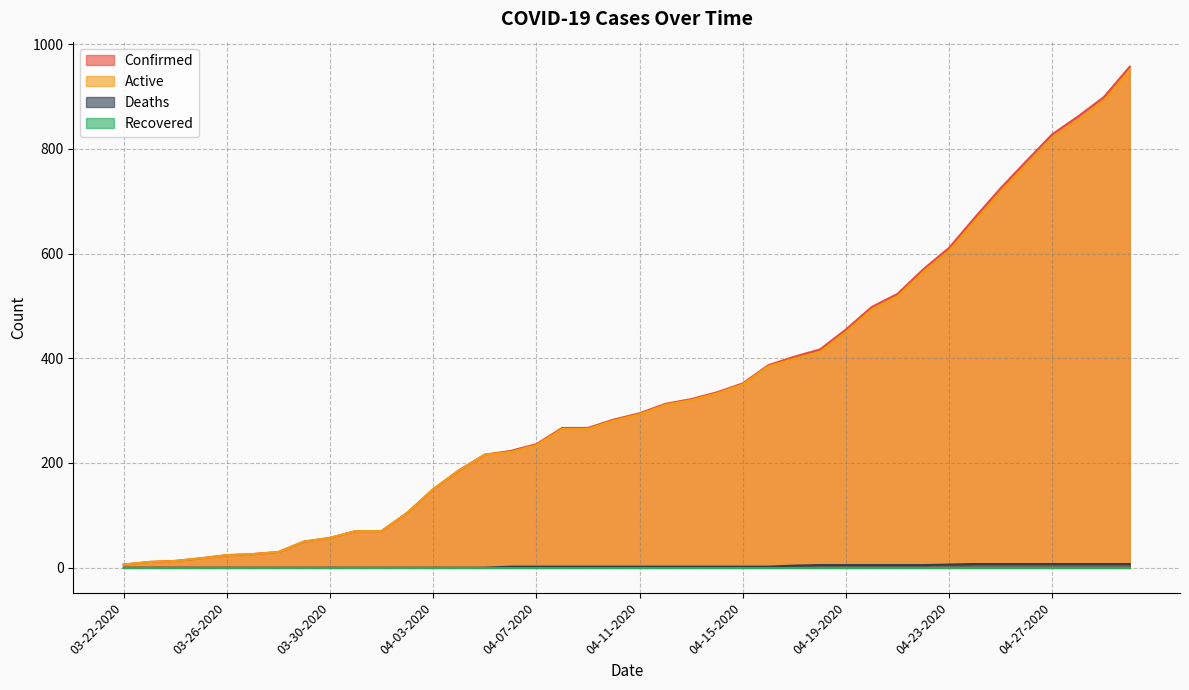

Reading left to right, extract all data points from this chart.

Confirmed: 6	11	13	18	24	26	30	50	57	70	70	105	150	186	216	223	236	267	267	283	295	313	322	335	352	387	403	417	455	498	523	570	611	669	725	777	828	862	899	957
Active: 6	11	13	18	24	26	30	50	57	70	70	105	150	186	216	221	234	265	265	281	293	311	320	333	350	385	399	412	450	493	518	565	605	662	718	770	821	855	892	950
Deaths: 0	0	0	0	0	0	0	0	0	0	0	0	0	0	0	2	2	2	2	2	2	2	2	2	2	2	4	5	5	5	5	5	6	7	7	7	7	7	7	7